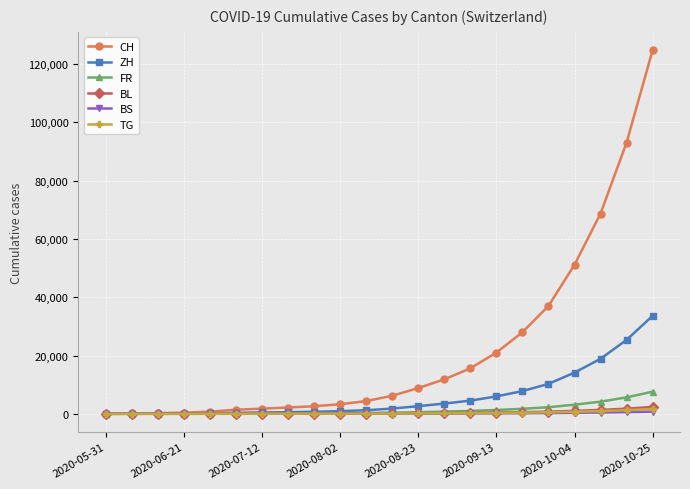

Which series has the largest total across all categories?

CH